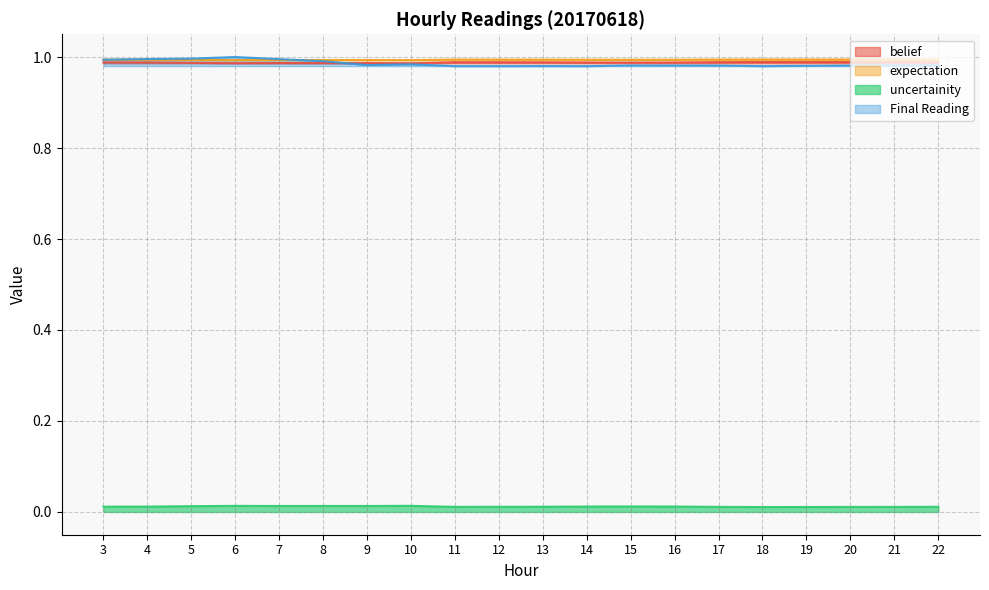

What is the value of the expectation point at the 3rd from the left?

1.0